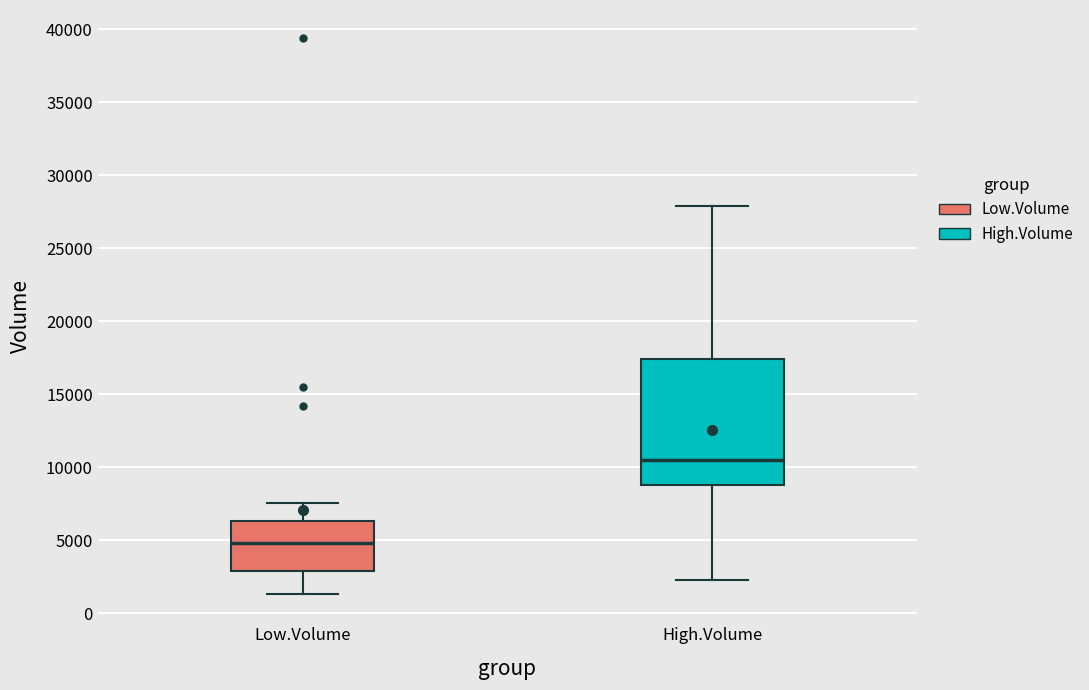

Which box's median line is the lowest?

Low.Volume